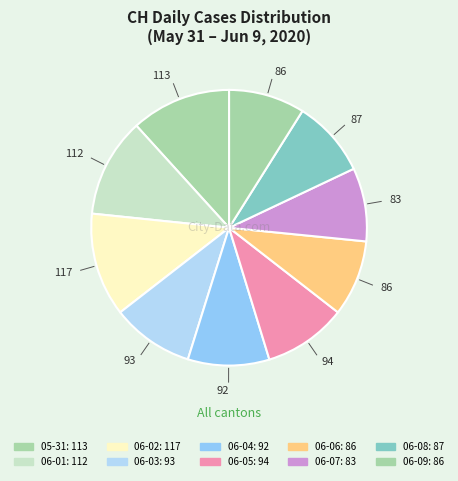

How many slices are in this pie chart?

10